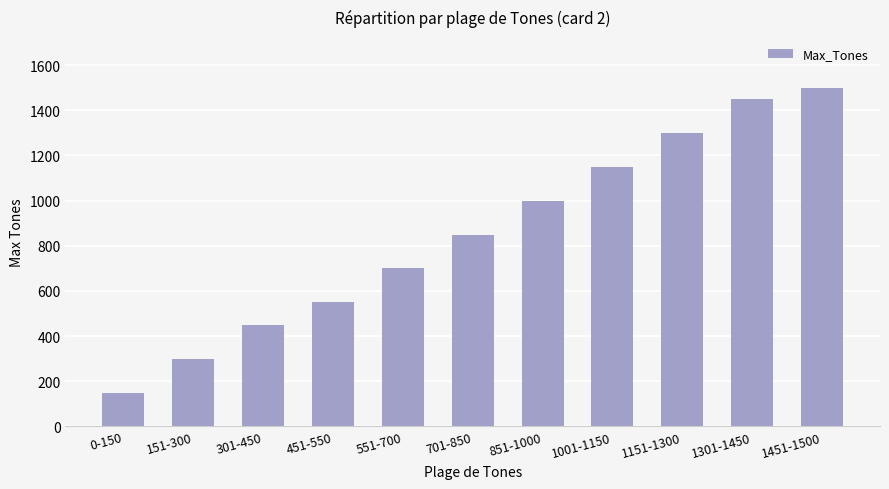

What is the sum of all values?

9400